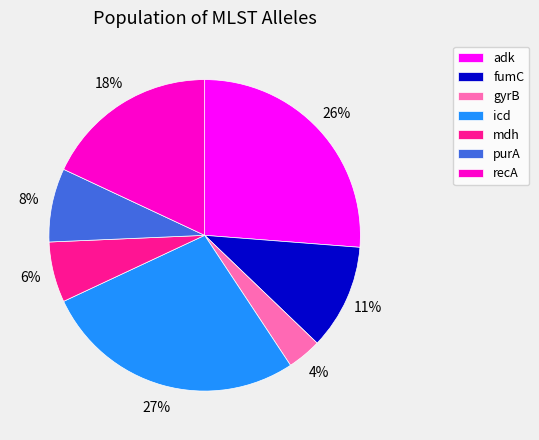

Do fumC and icd together represent more than half of the pie?

No